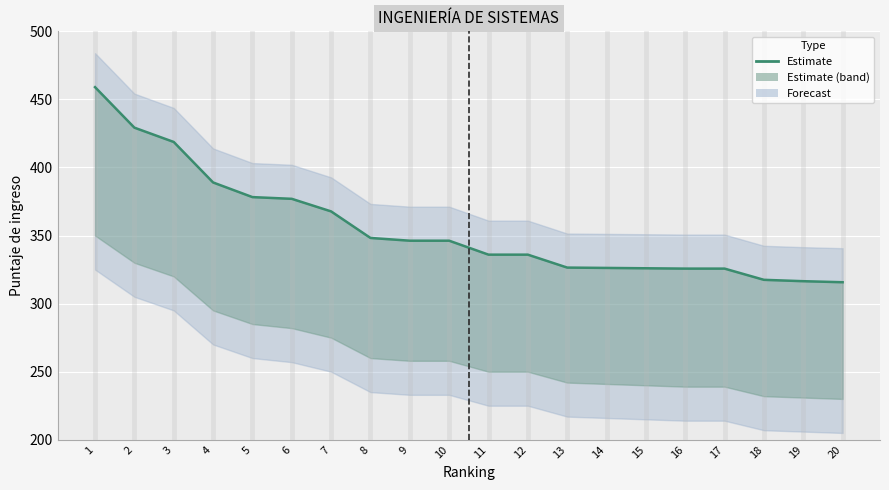

What is the value of the 2nd point from the left?

429.2